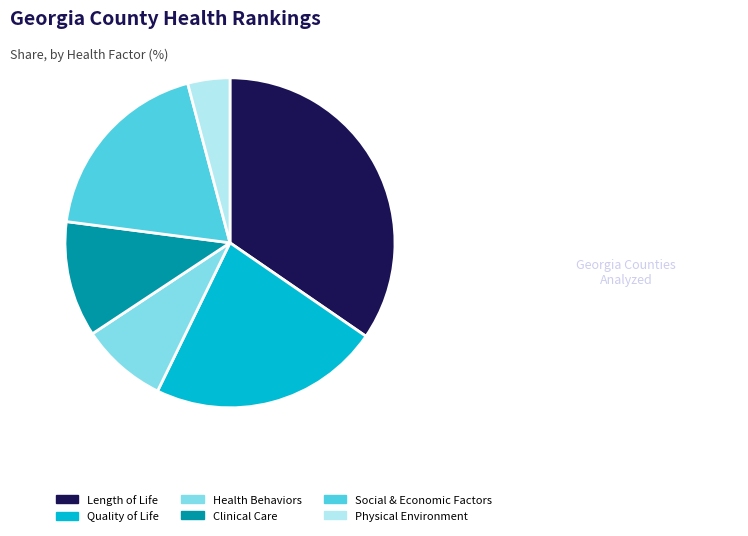

Does any single category account for the majority?

No